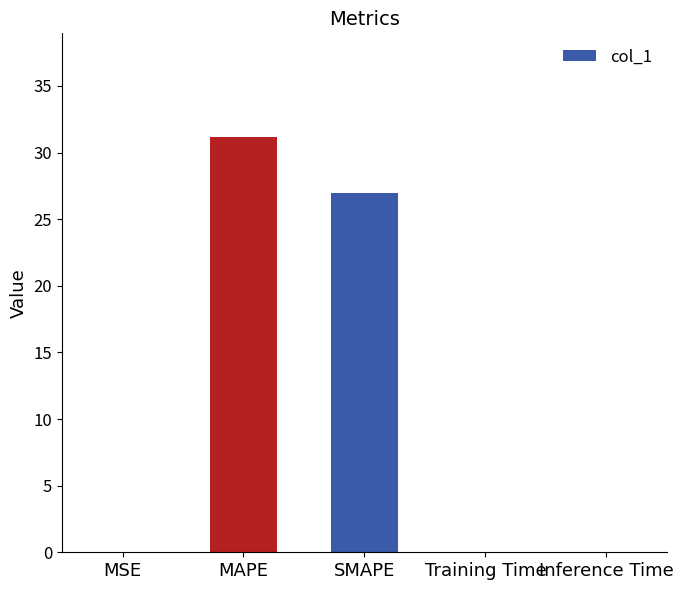

The chart shows a value of 0.0 at MSE. True or false?

True